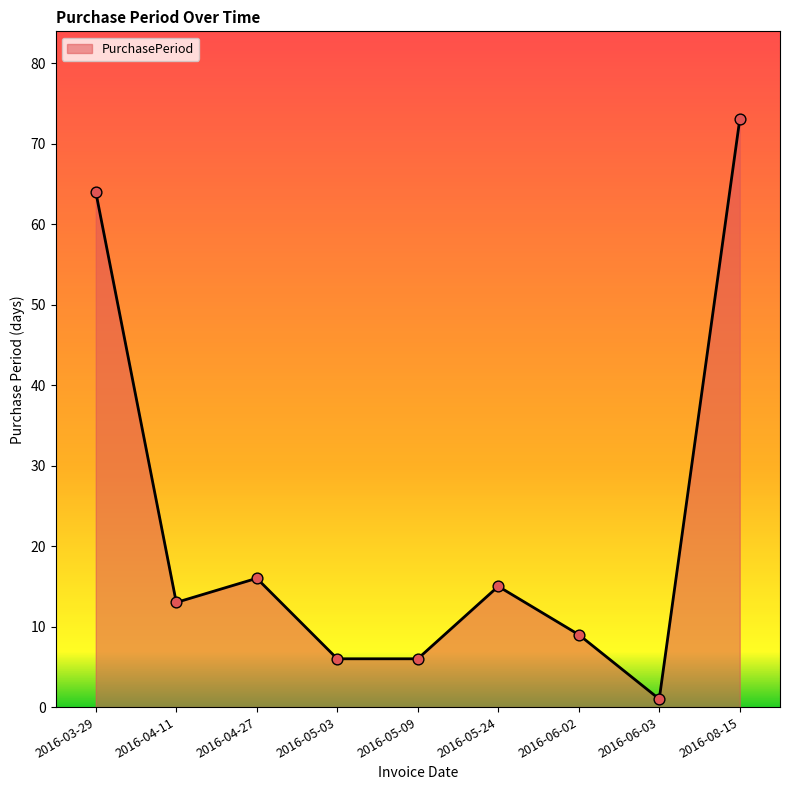

What is the ratio of the value at 2016-04-11 to the value at 2016-04-27?

0.8